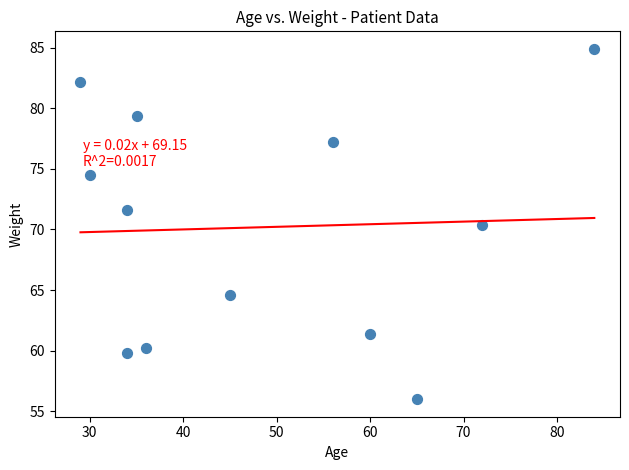

What is the range of Y values (max minus min)?

28.9